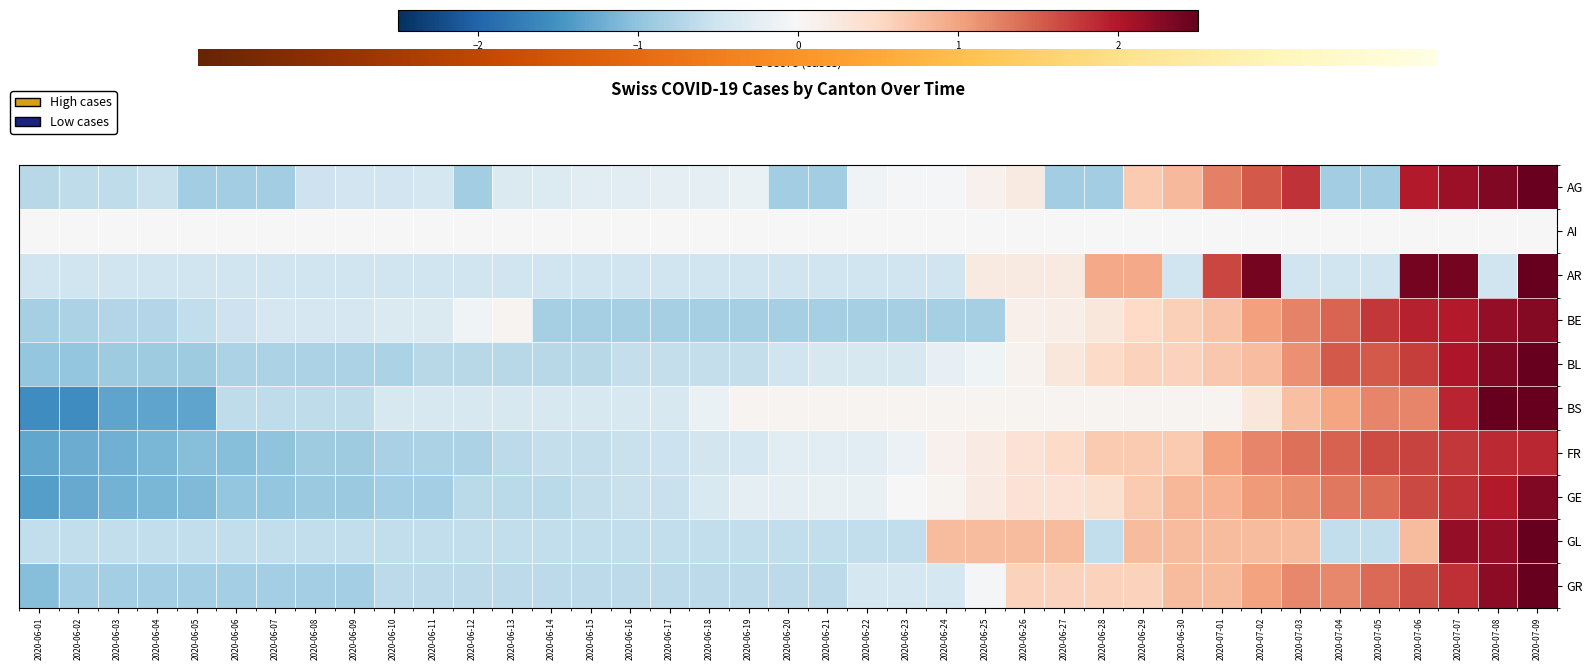

Is it true that AG equals -1.3 at 2020-06-07?

False